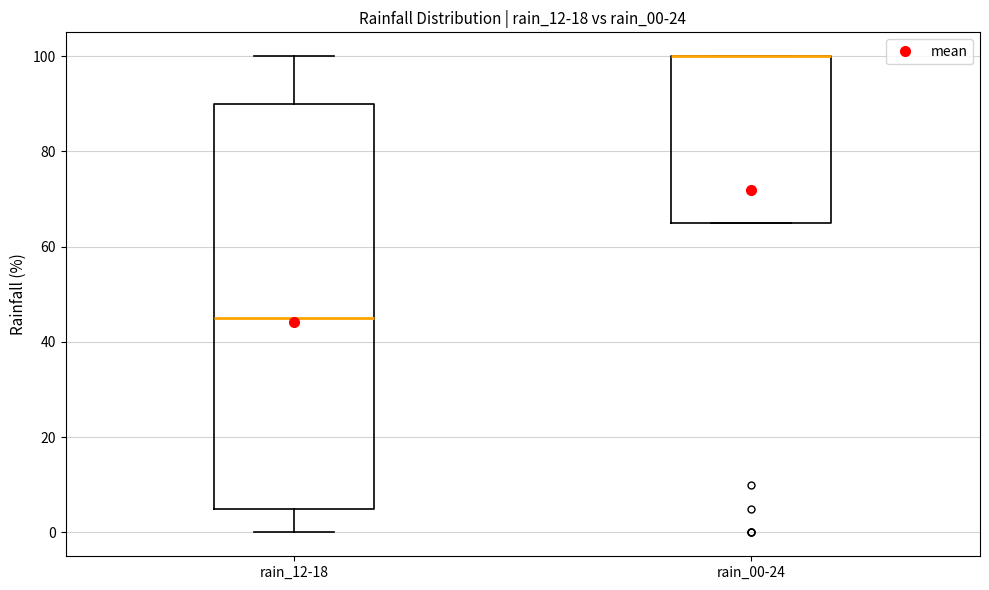

Where does the lower whisker of the box for rain_12-18 end on the y-axis? The values are not printed on the chart, so give them approximately, as read against the axis.

0